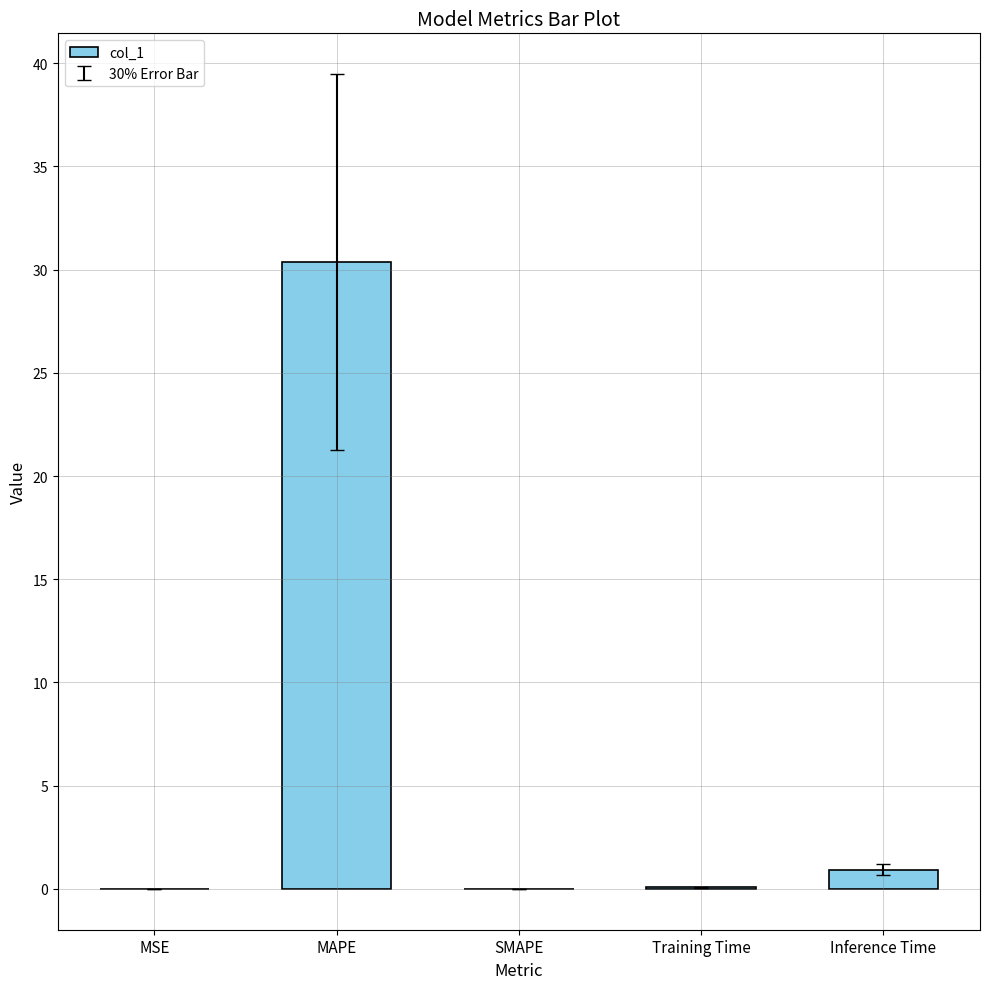

True or false: the data shows 0.0 at SMAPE.

True